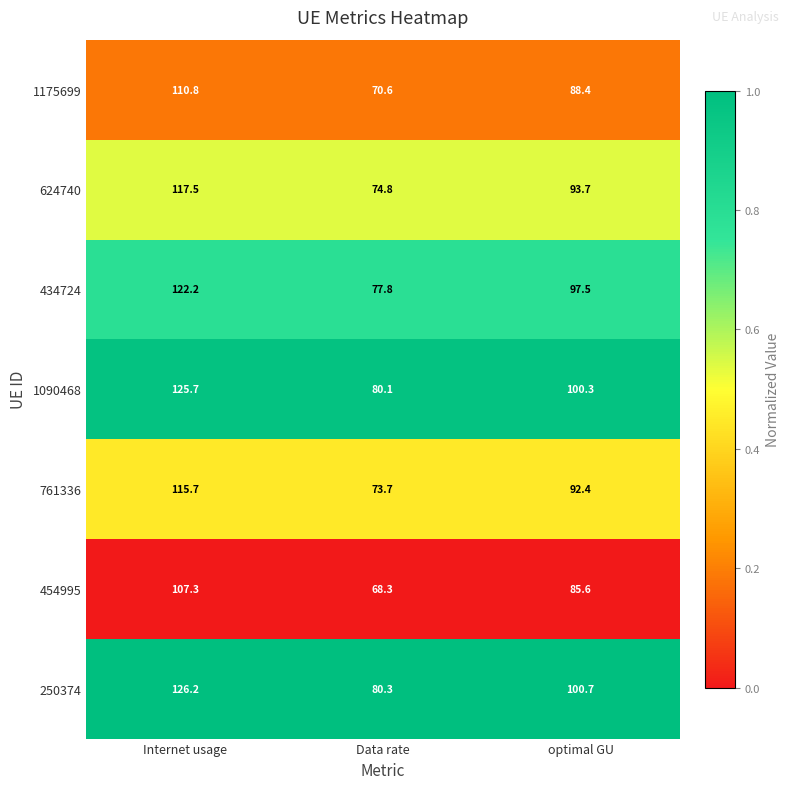

At which category is the sum across all series the highest?

Internet usage